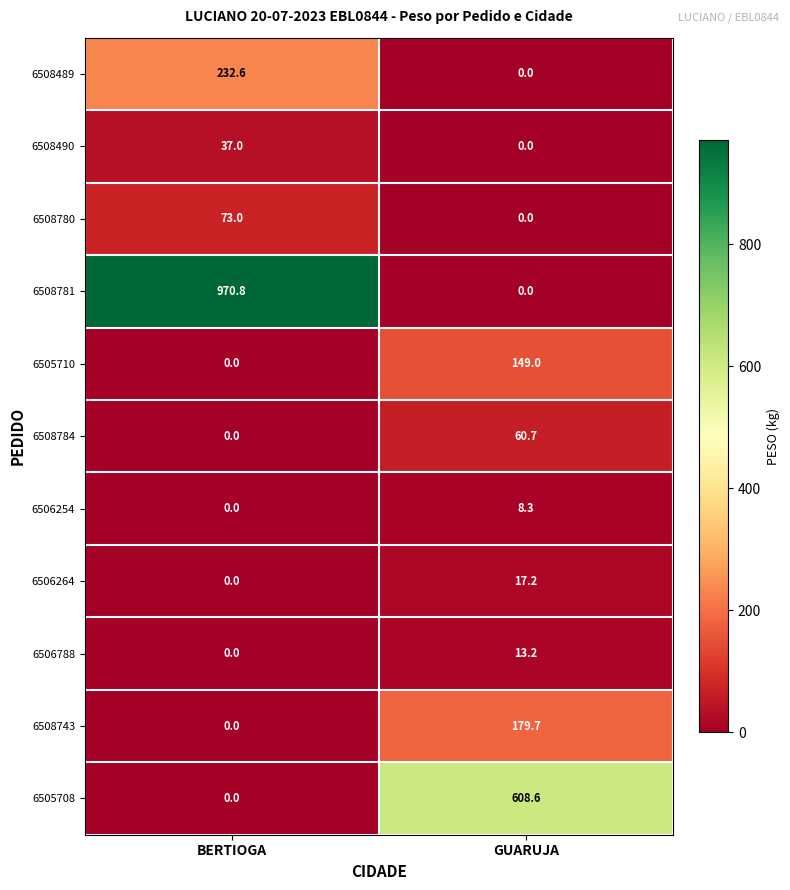

Reading left to right, extract all data points from this chart.

6508489: BERTIOGA=232.6	GUARUJA=0.0
6508490: BERTIOGA=37.0	GUARUJA=0.0
6508780: BERTIOGA=73.0	GUARUJA=0.0
6508781: BERTIOGA=970.8	GUARUJA=0.0
6505710: BERTIOGA=0.0	GUARUJA=149.0
6508784: BERTIOGA=0.0	GUARUJA=60.7
6506254: BERTIOGA=0.0	GUARUJA=8.3
6506264: BERTIOGA=0.0	GUARUJA=17.2
6506788: BERTIOGA=0.0	GUARUJA=13.2
6508743: BERTIOGA=0.0	GUARUJA=179.7
6505708: BERTIOGA=0.0	GUARUJA=608.6